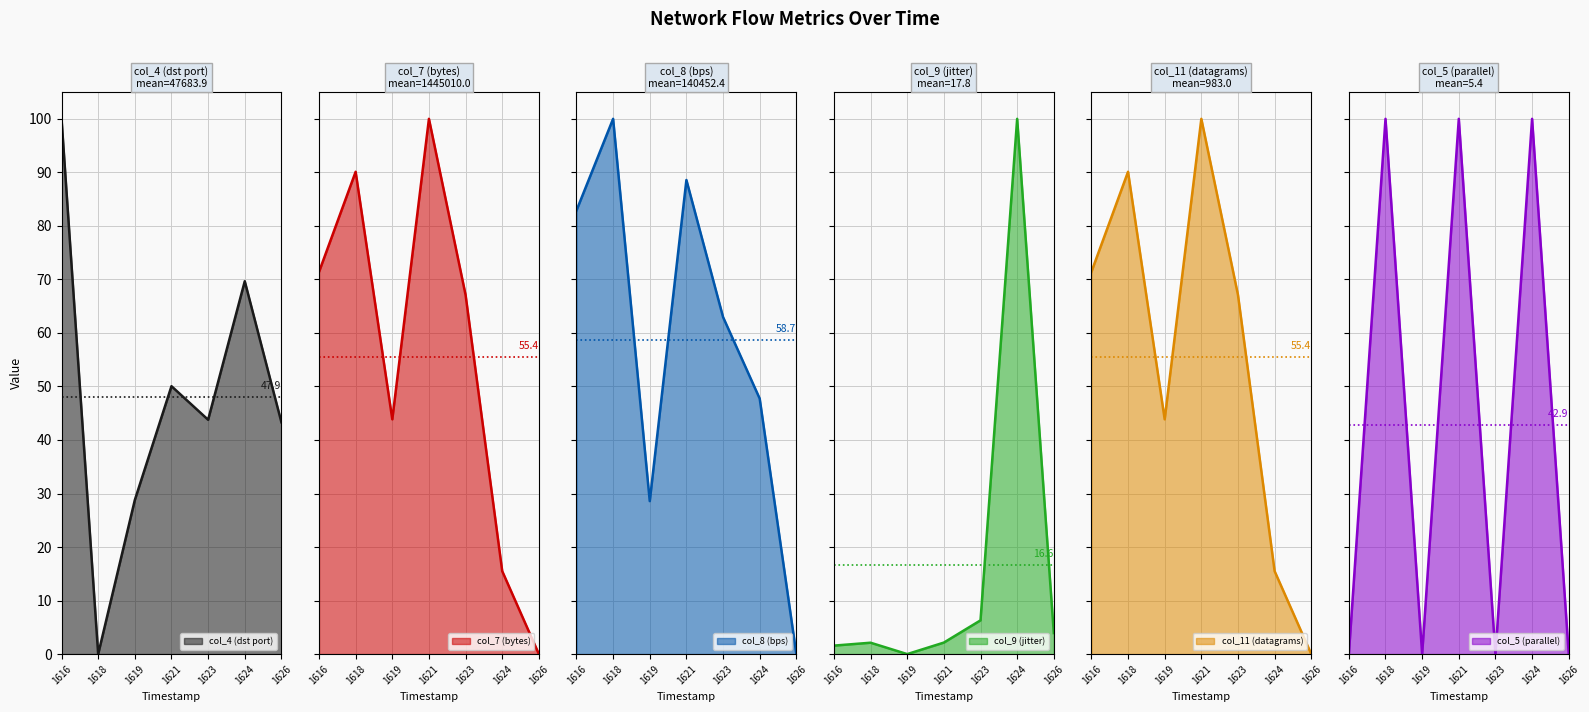

True or false: col_11 (datagrams) and col_7 (bytes) cross at least once.

False